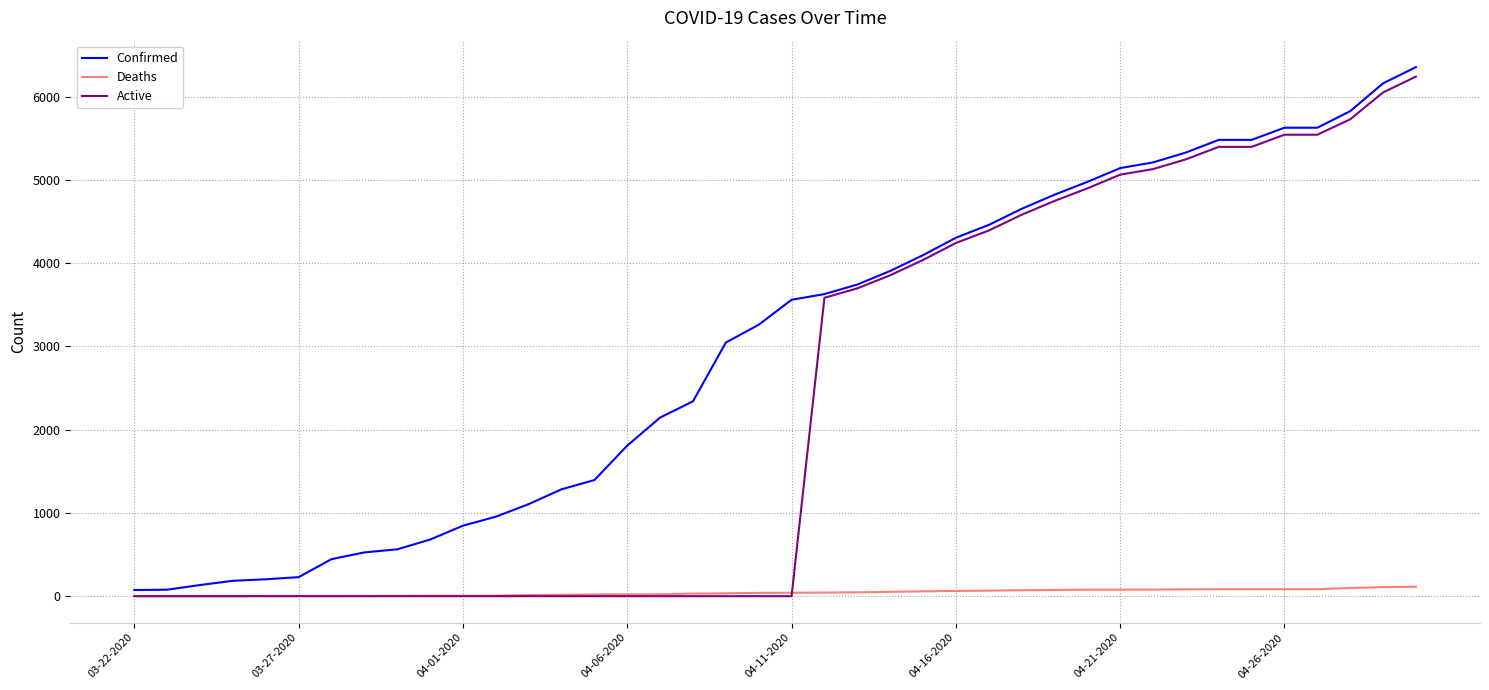

How many categories are shown in the chart?

40